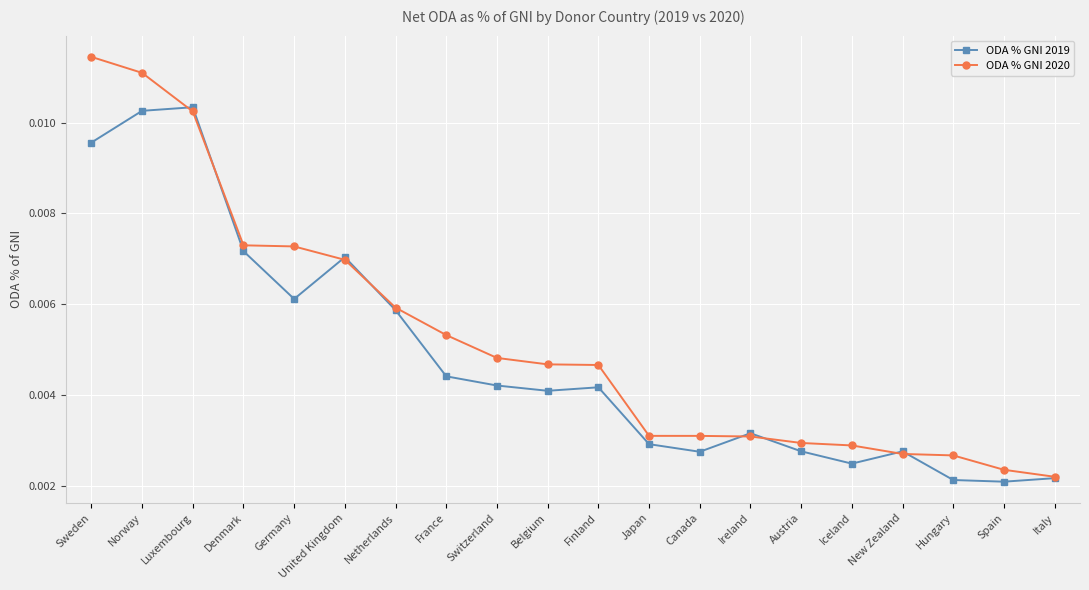

List the series in order of their overall mean, lowest first.

ODA % GNI 2019, ODA % GNI 2020